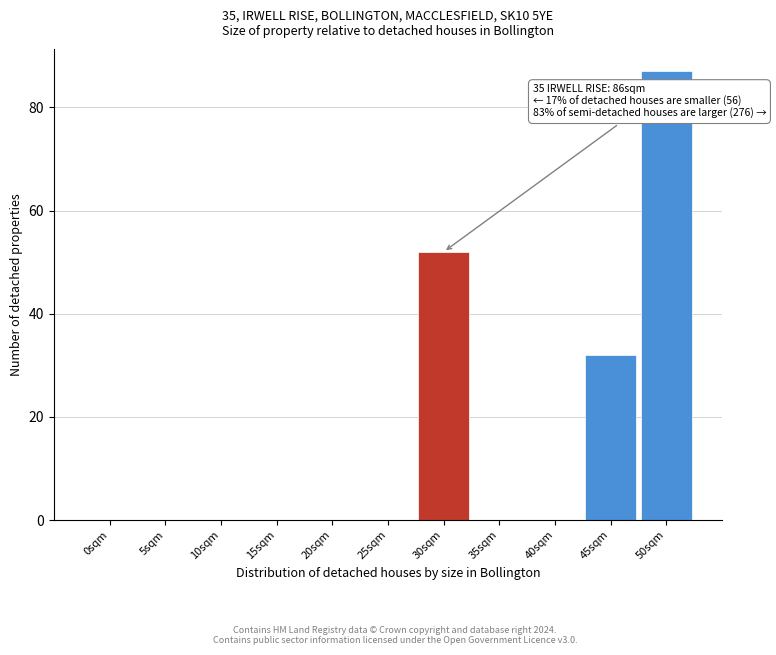

Reading right to left, transcribe all the data shown in this chart.

50sqm=87	45sqm=32	40sqm=0	35sqm=0	30sqm=52	25sqm=0	20sqm=0	15sqm=0	10sqm=0	5sqm=0	0sqm=0